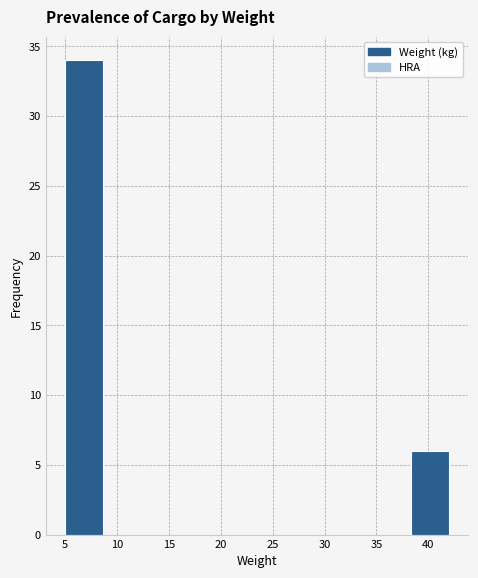

What is the height of the bar covering 5.0 to 8.7 on the x-axis? Neither the bar edges nor the heights are printed on the chart, so give them approximately, as read against the axes.

34